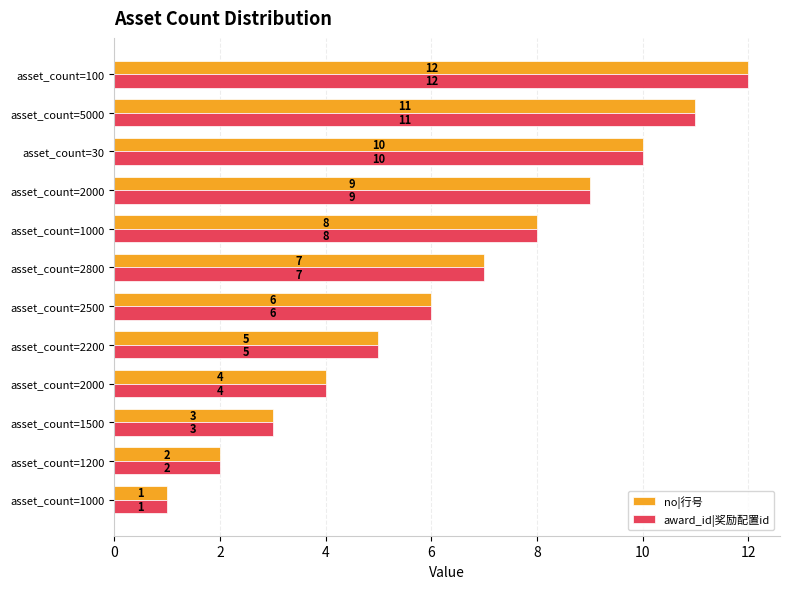

How many data points in award_id|奖励配置id are less than 7?

6